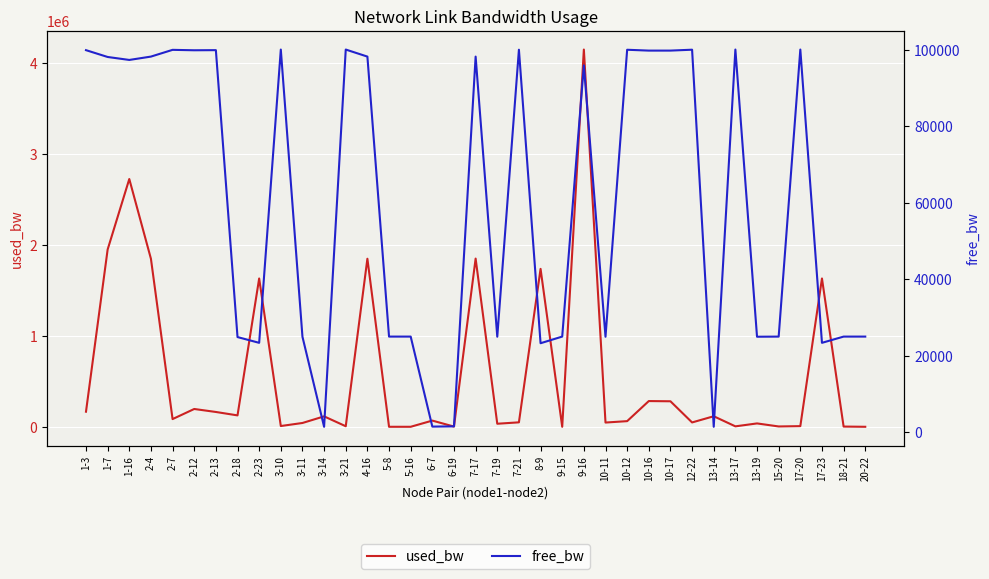

What is the approximate value of used_bw at 6-19?

2576.5